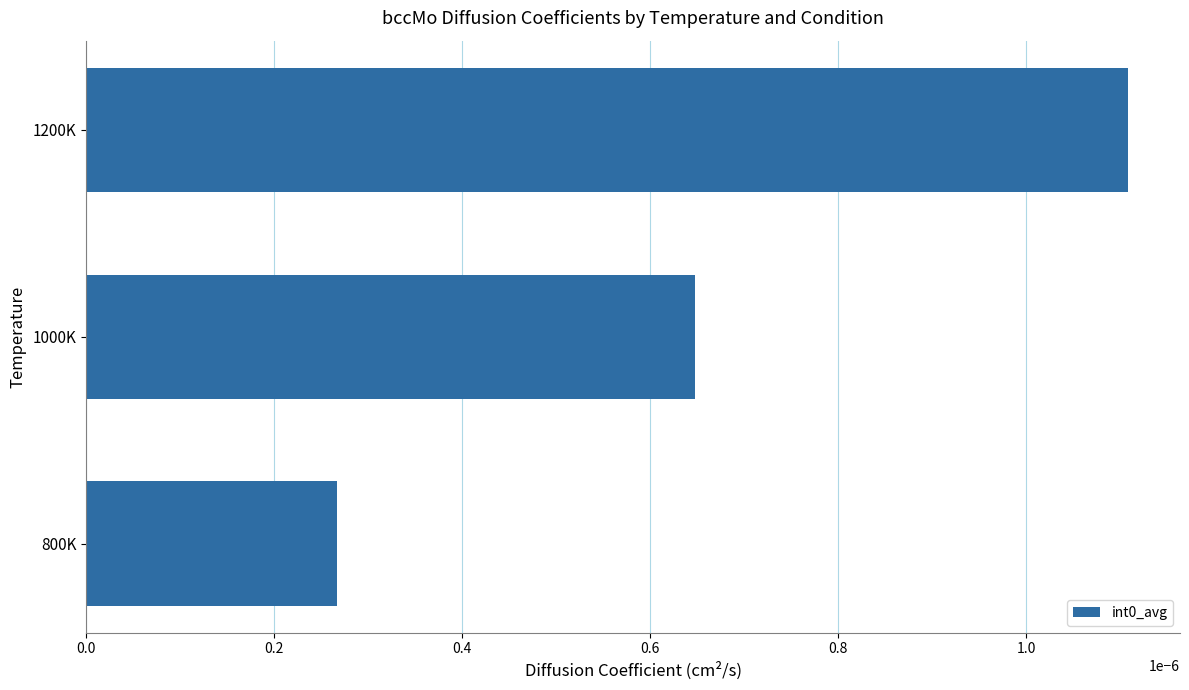

Which label corresponds to the smallest value in the chart?

800K